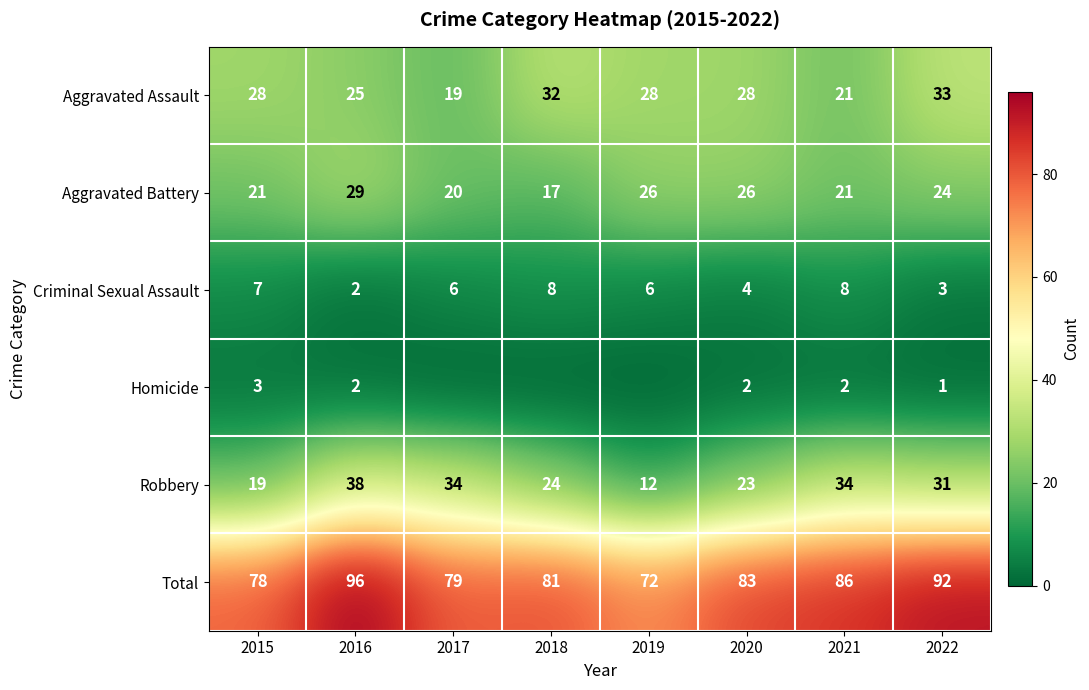

What is the difference between the highest and lowest values at 2017?

79